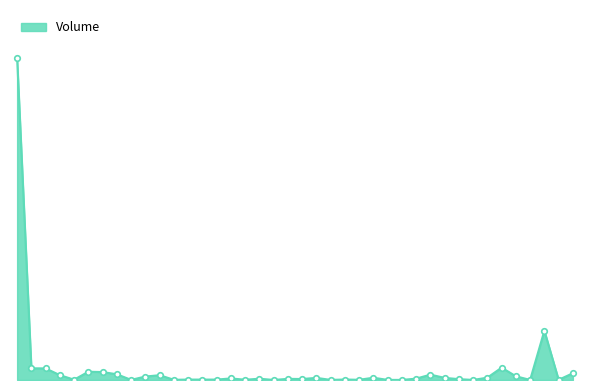

What is the difference between the second highest and second lowest values?

3520000